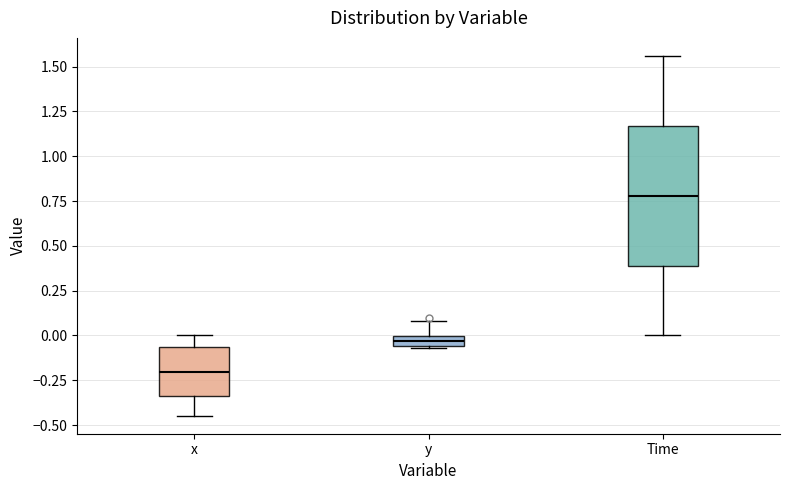

Where does the upper whisker of the box for x end on the y-axis? The values are not printed on the chart, so give them approximately, as read against the axis.

0.00